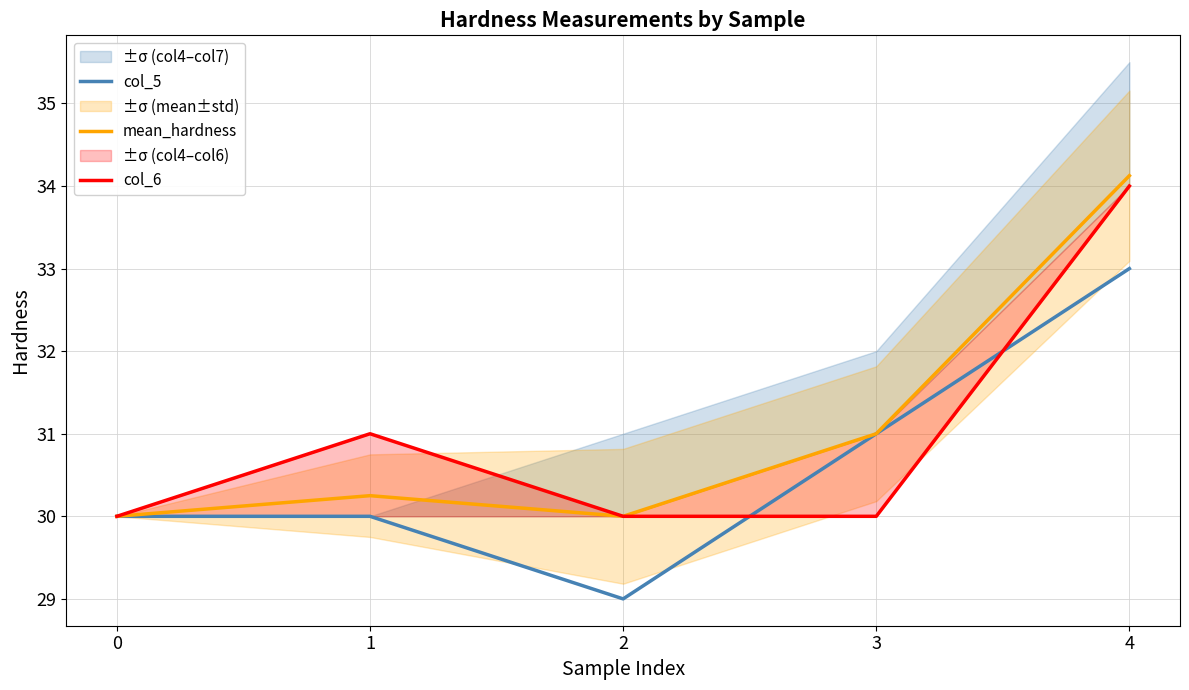

What is the difference between the maximum and minimum values in the col_6 series?

4.0